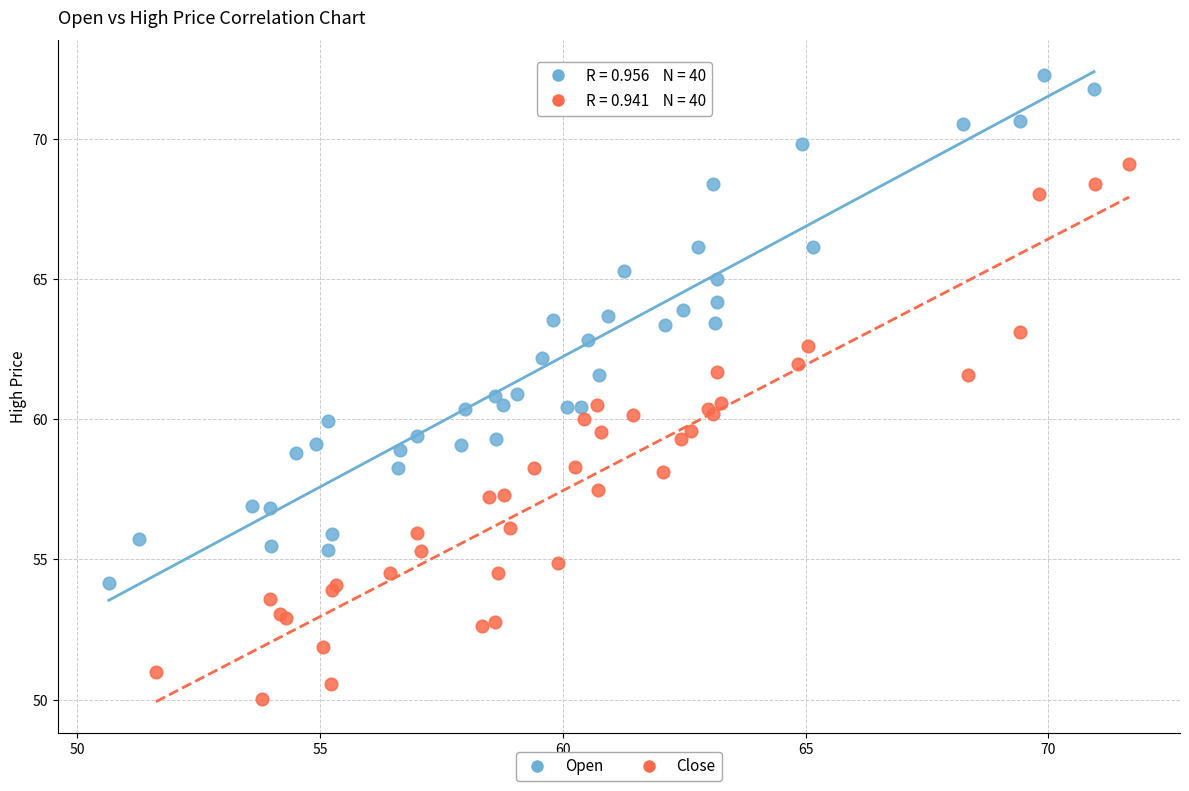

Which series contains the highest Y value?

Open